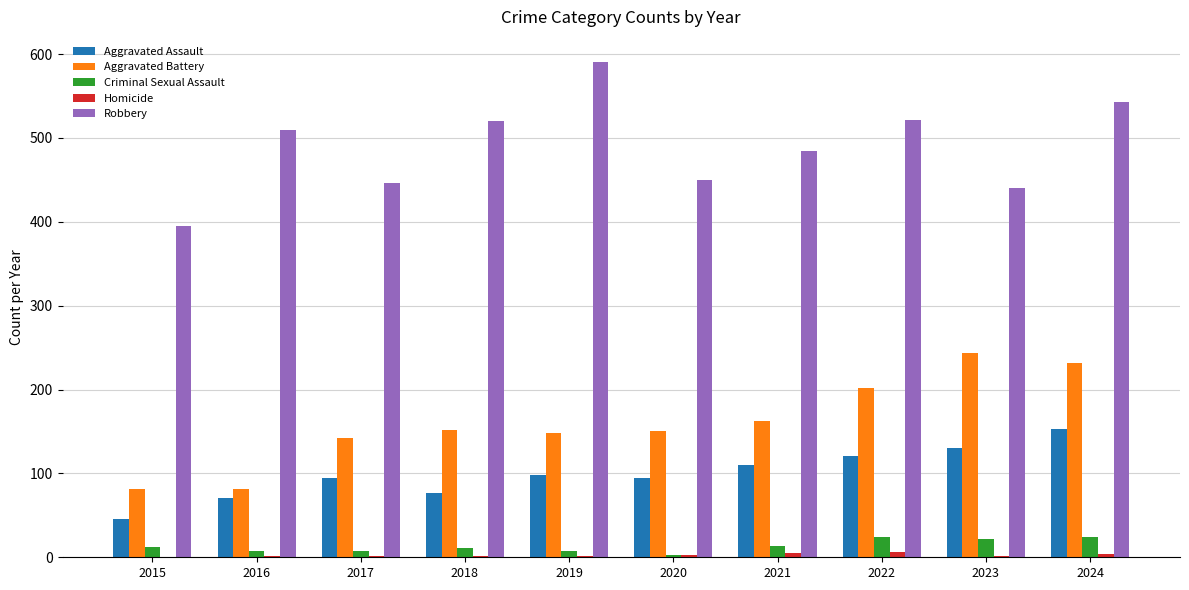

Is it true that Criminal Sexual Assault equals 8 at 2019?

True